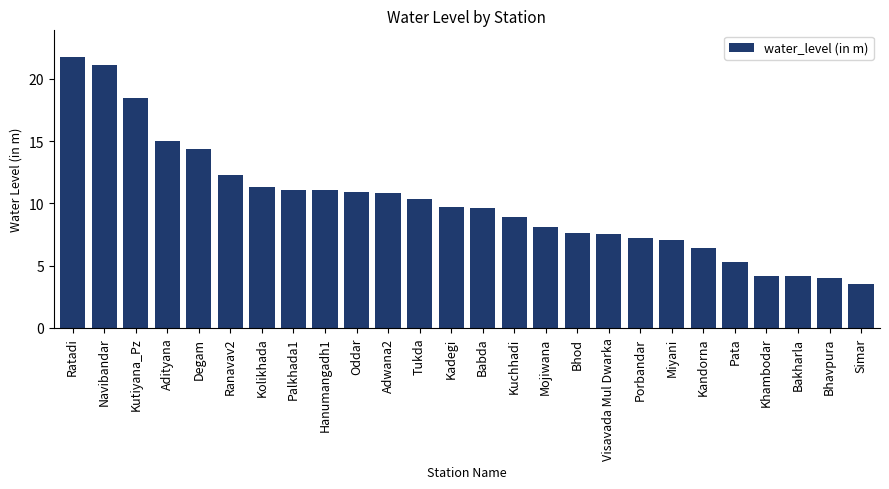

What position from the left is Porbandar?

19